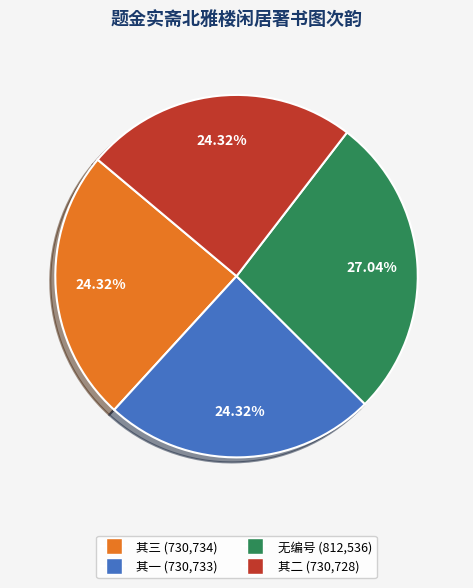

To the nearest percent, what is the difference between the largest and smallest slice percentages?

3%